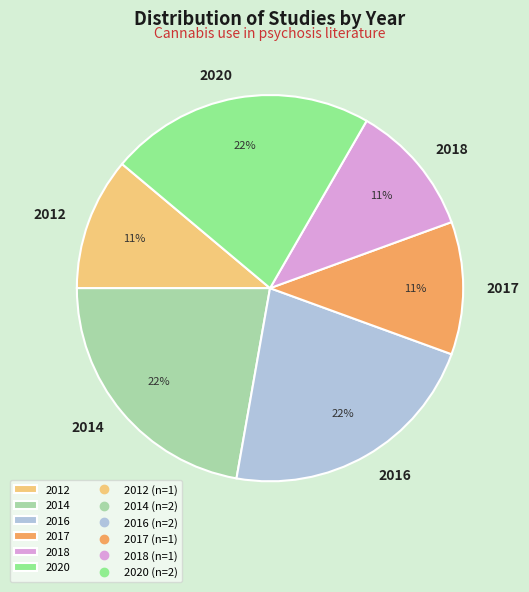

Does 2018 represent more than half of the total?

No